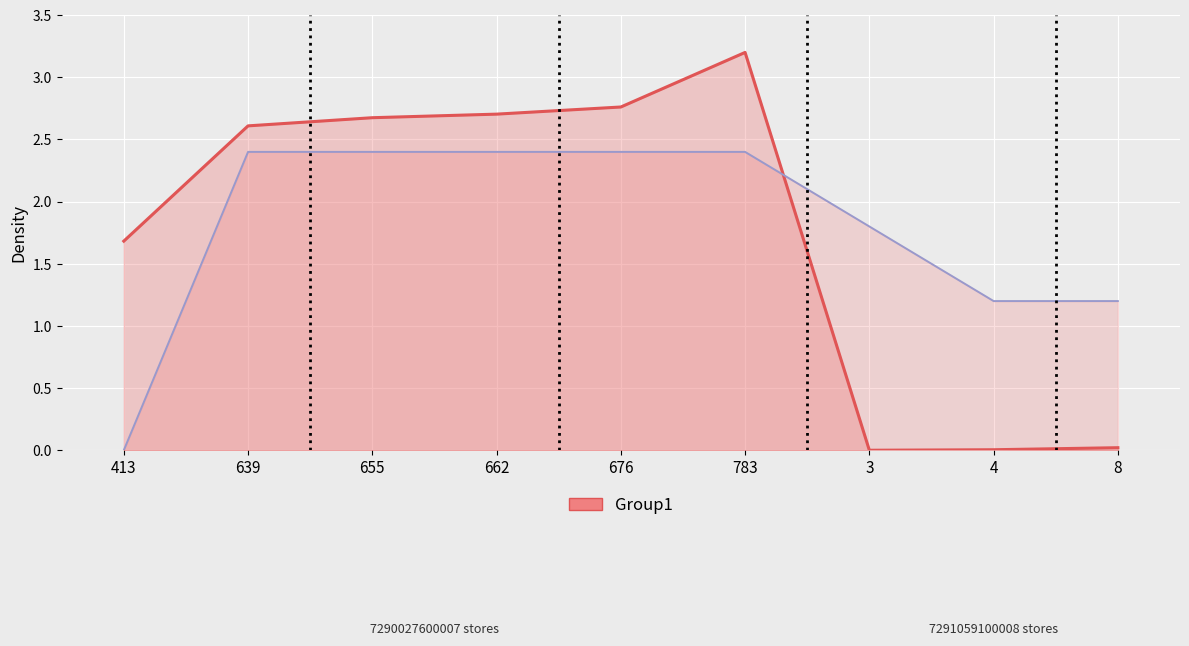

Where is the first local minimum for store_id?

3